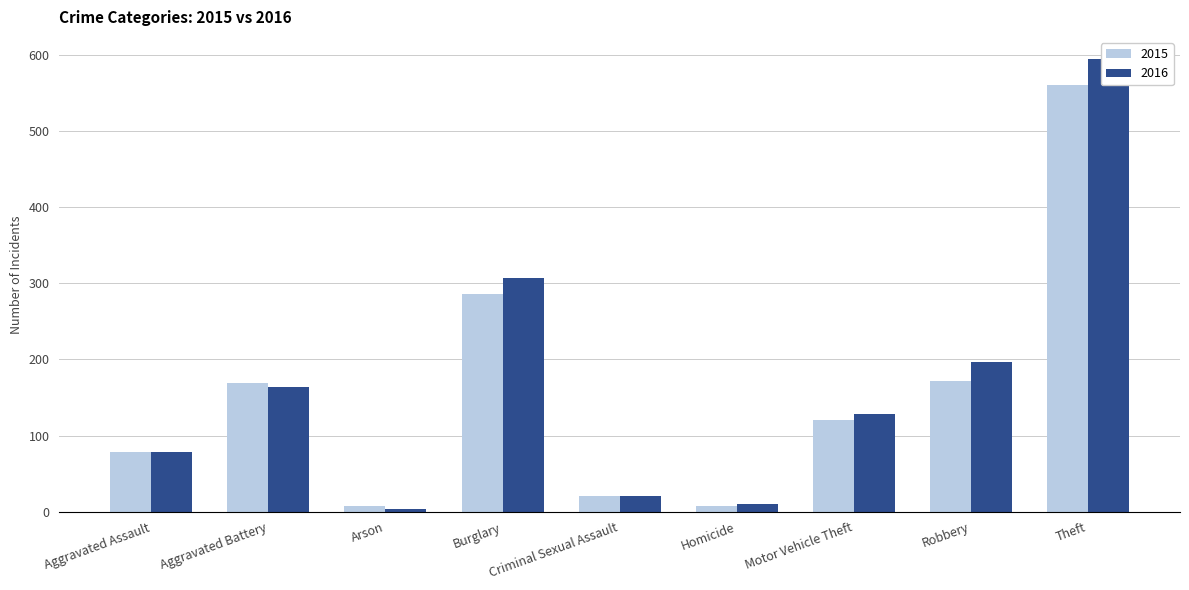

At which category does the chart reach its peak across all series?

Theft